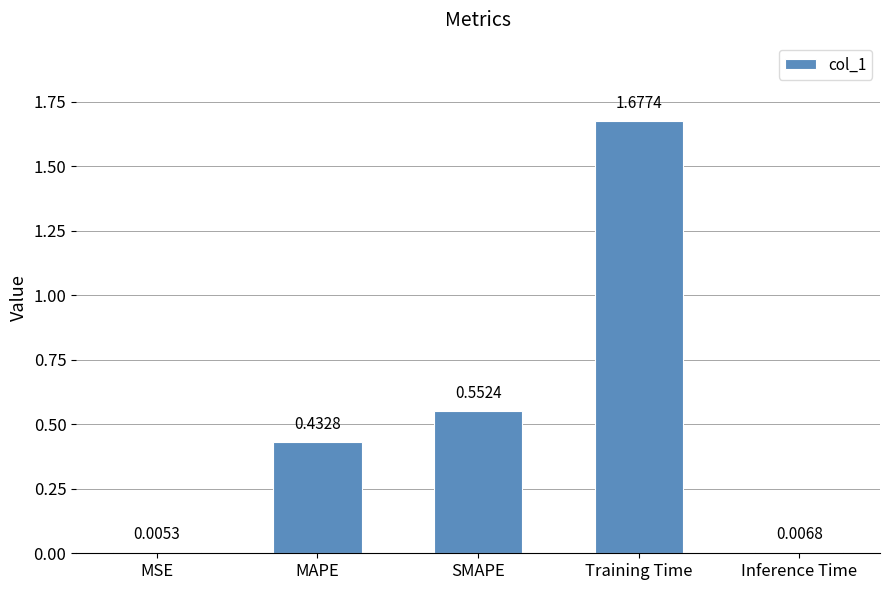

Is it true that the value at SMAPE is 0.7?

False